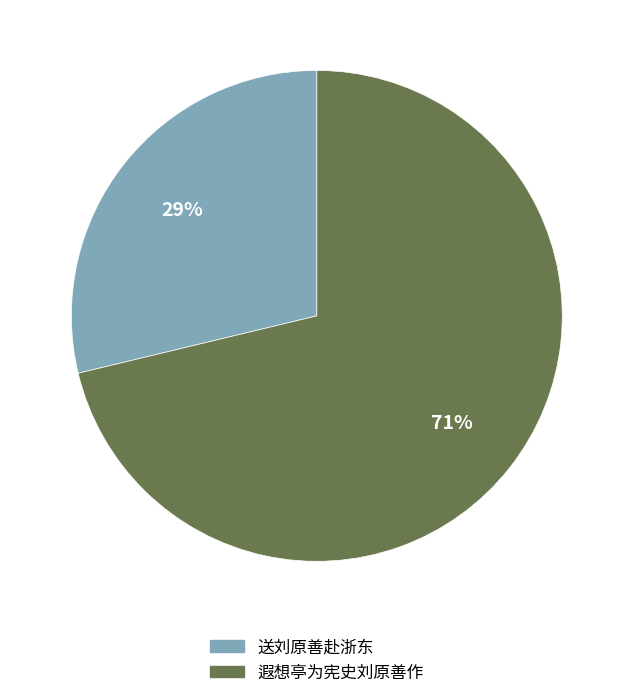

Do 送刘原善赴浙东 and 遐想亭为宪史刘原善作 together represent more than half of the pie?

Yes